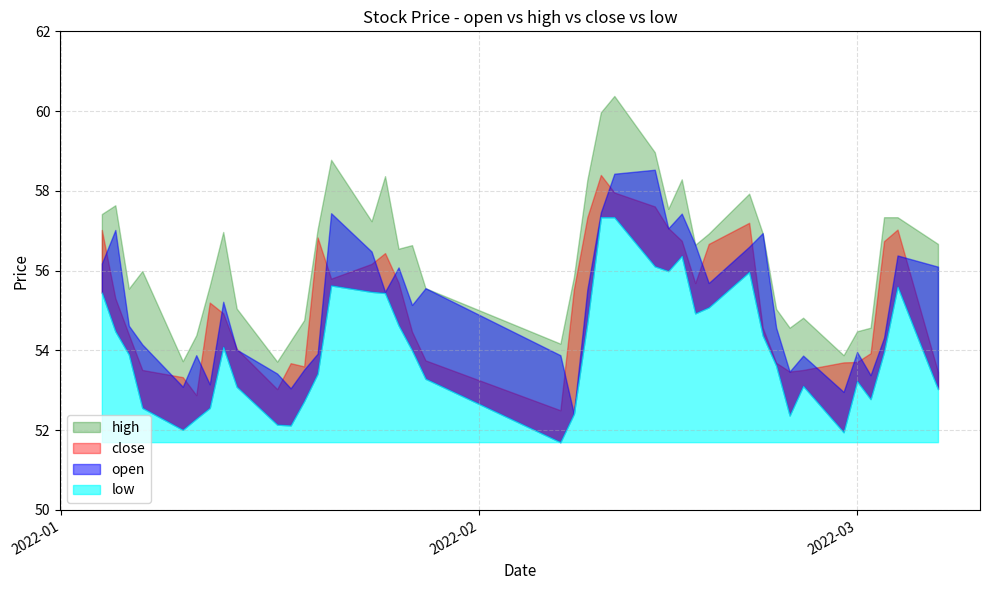

Between 4 and 28, which series saw the biggest shift?

close